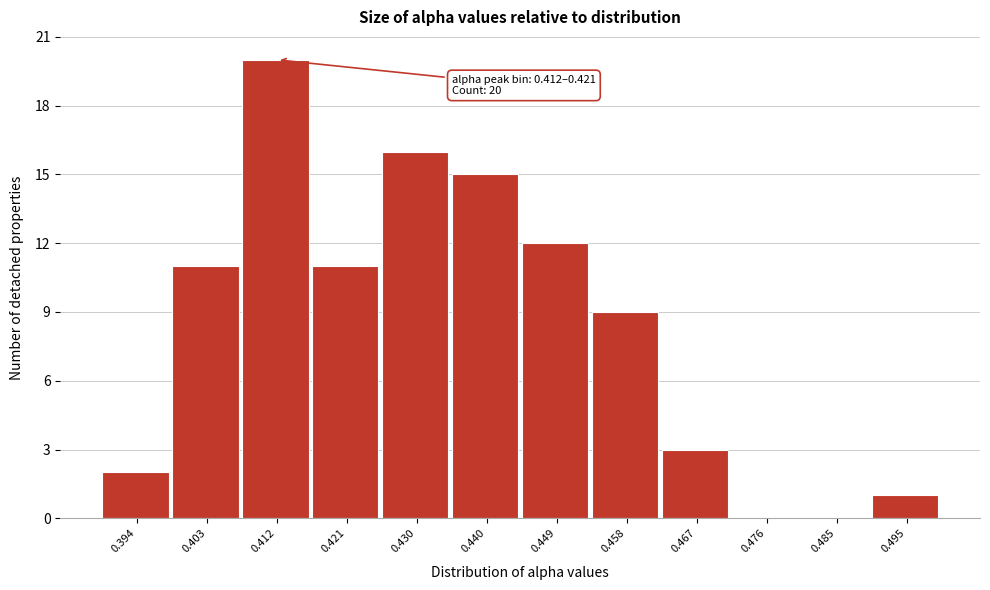

Reading right to left, extract all data points from this chart.

0.495=1	0.485=0	0.476=0	0.467=3	0.458=9	0.449=12	0.440=15	0.430=16	0.421=11	0.412=20	0.403=11	0.394=2